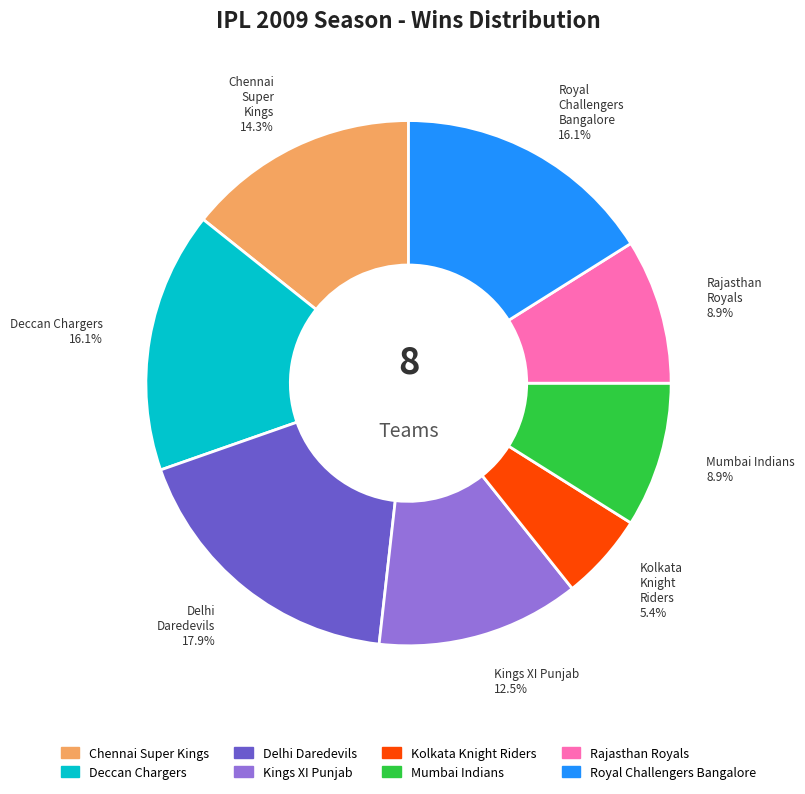

Count the number of slices in the pie.

8